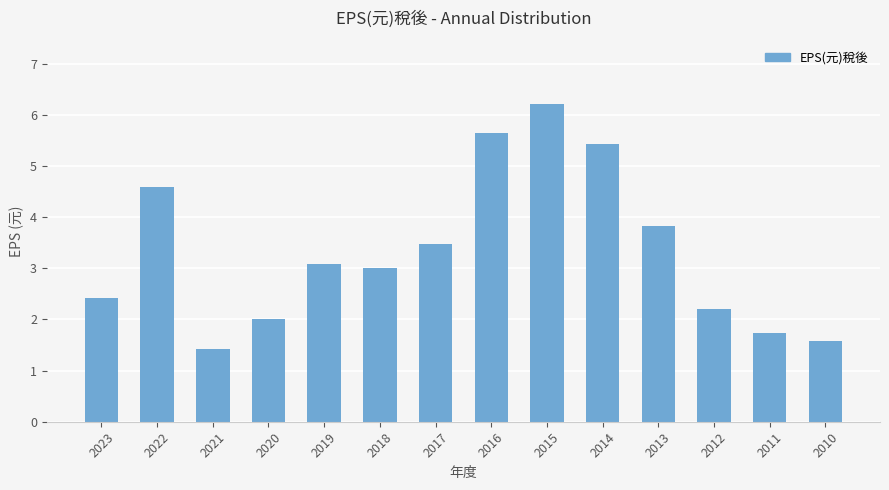

What is the difference between the maximum and minimum values?

4.8